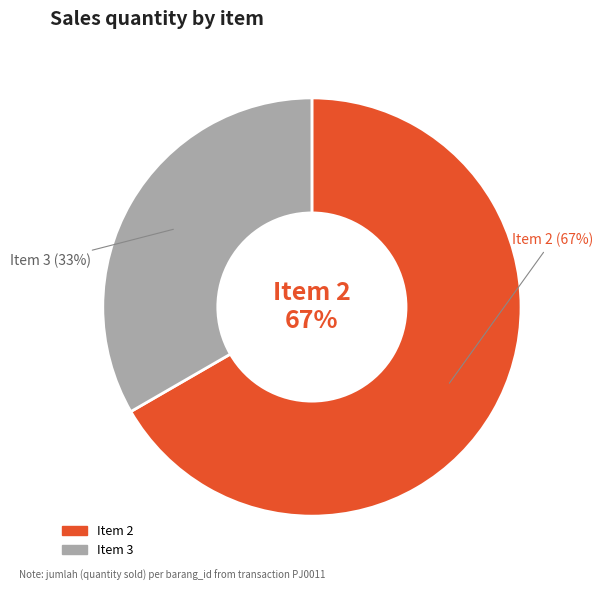

Does any single category account for the majority?

Yes